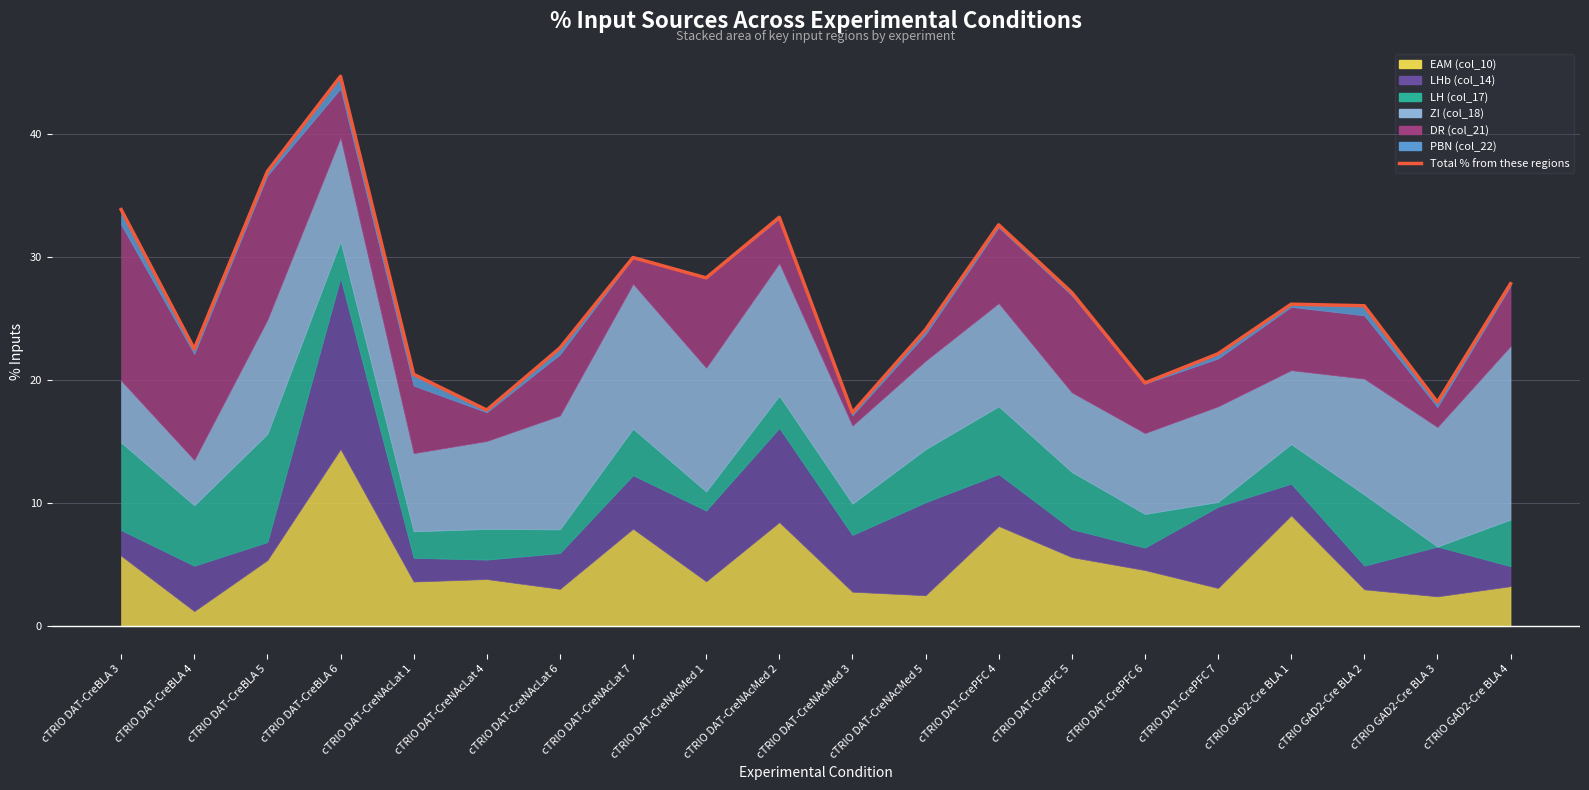

What is the smallest value displayed?

17.4